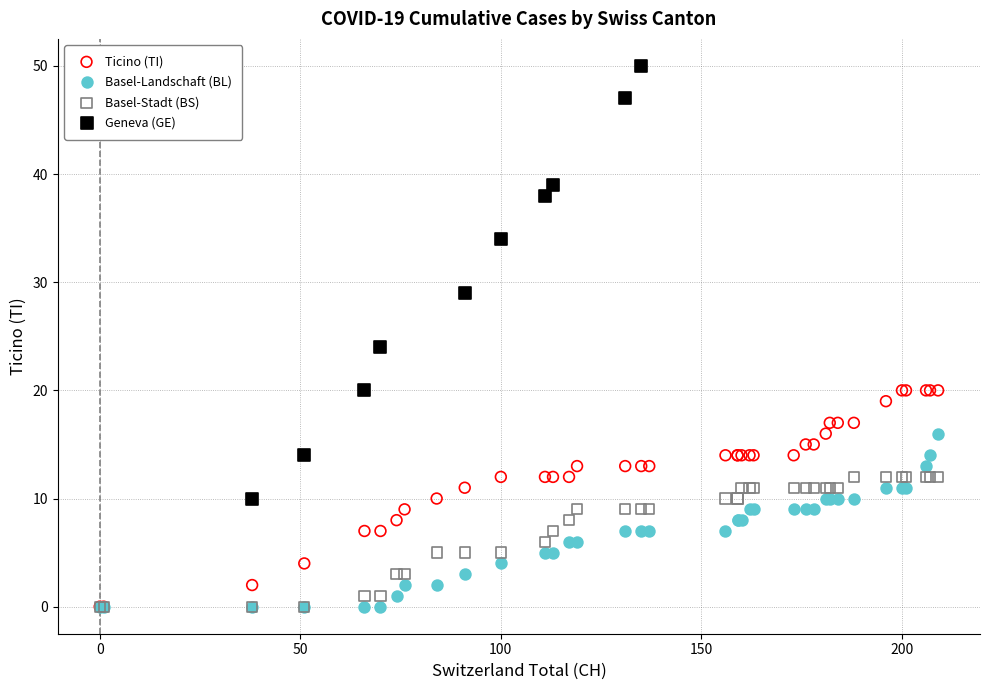

What are all the series names shown in the legend?

Ticino (TI), Basel-Landschaft (BL), Basel-Stadt (BS), Geneva (GE)